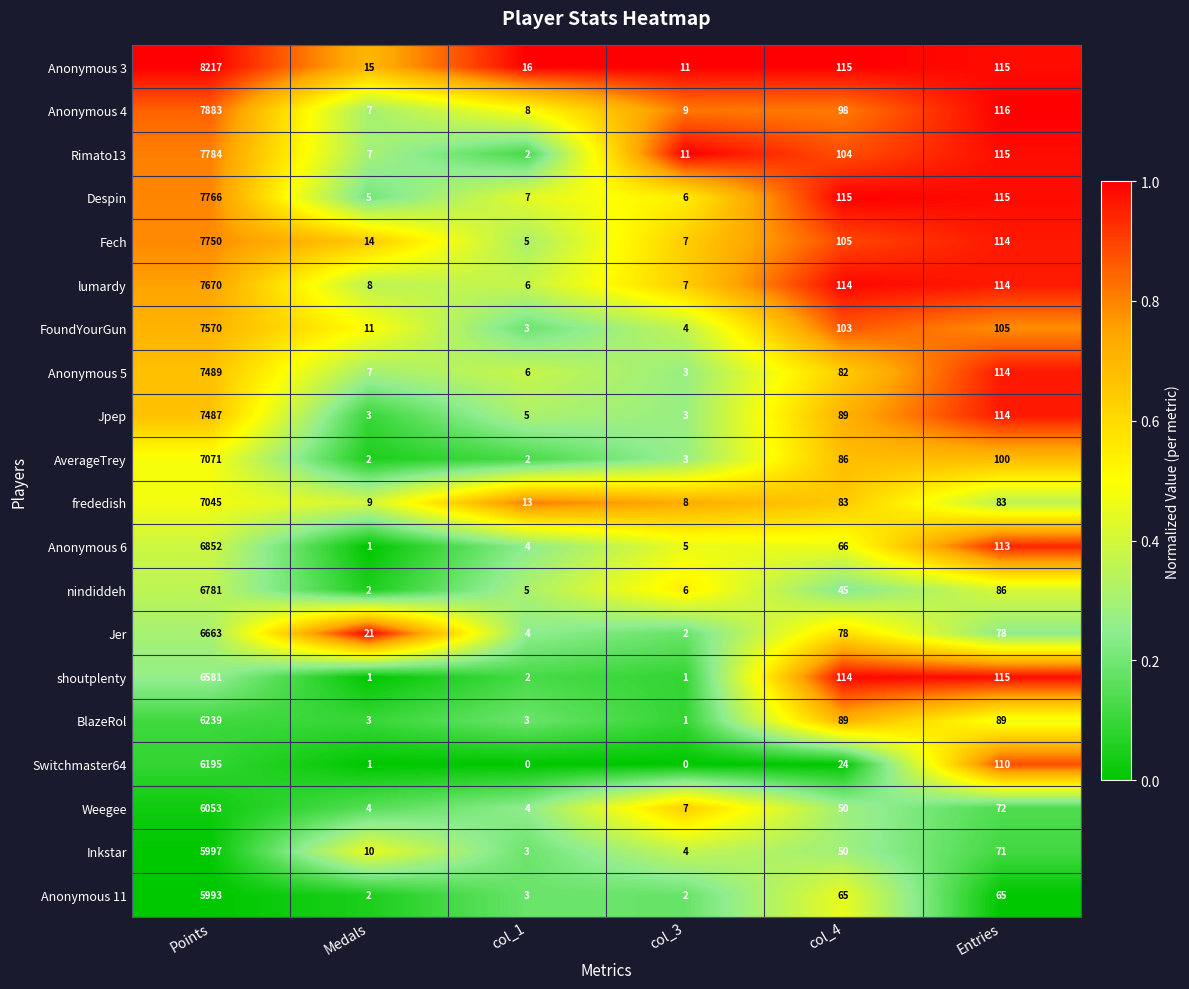

How many categories are shown in the chart?

6